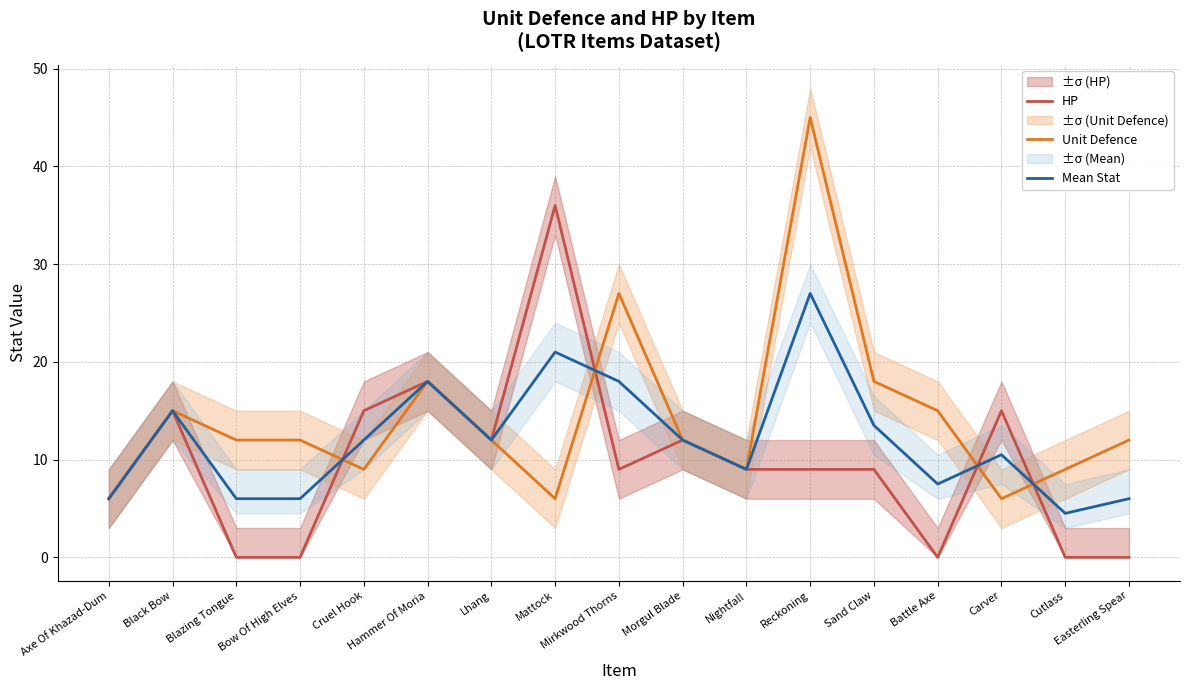

Is the value of Unit Defence at Reckoning greater than the value of Mean Stat at Carver?

Yes